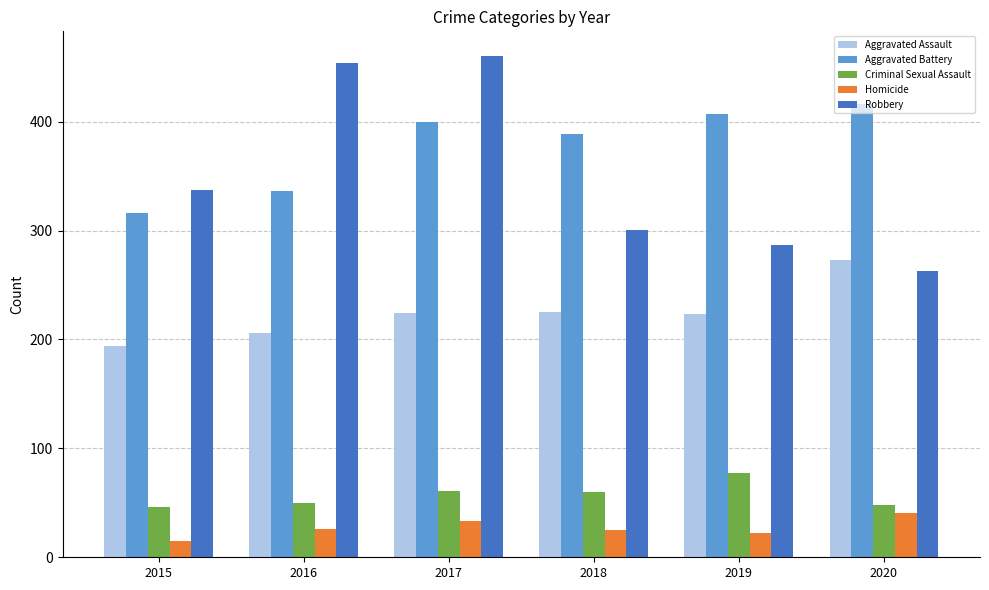

List the series in order of their peak value, highest first.

Robbery, Aggravated Battery, Aggravated Assault, Criminal Sexual Assault, Homicide